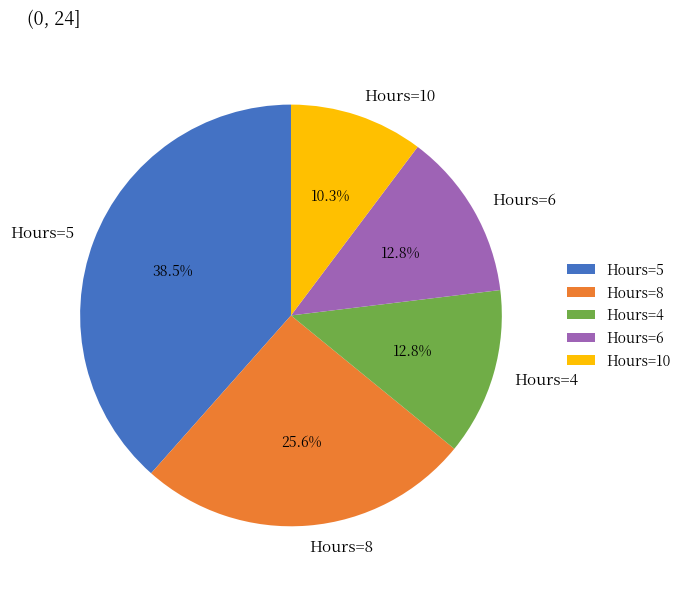

Does any single category account for the majority?

No